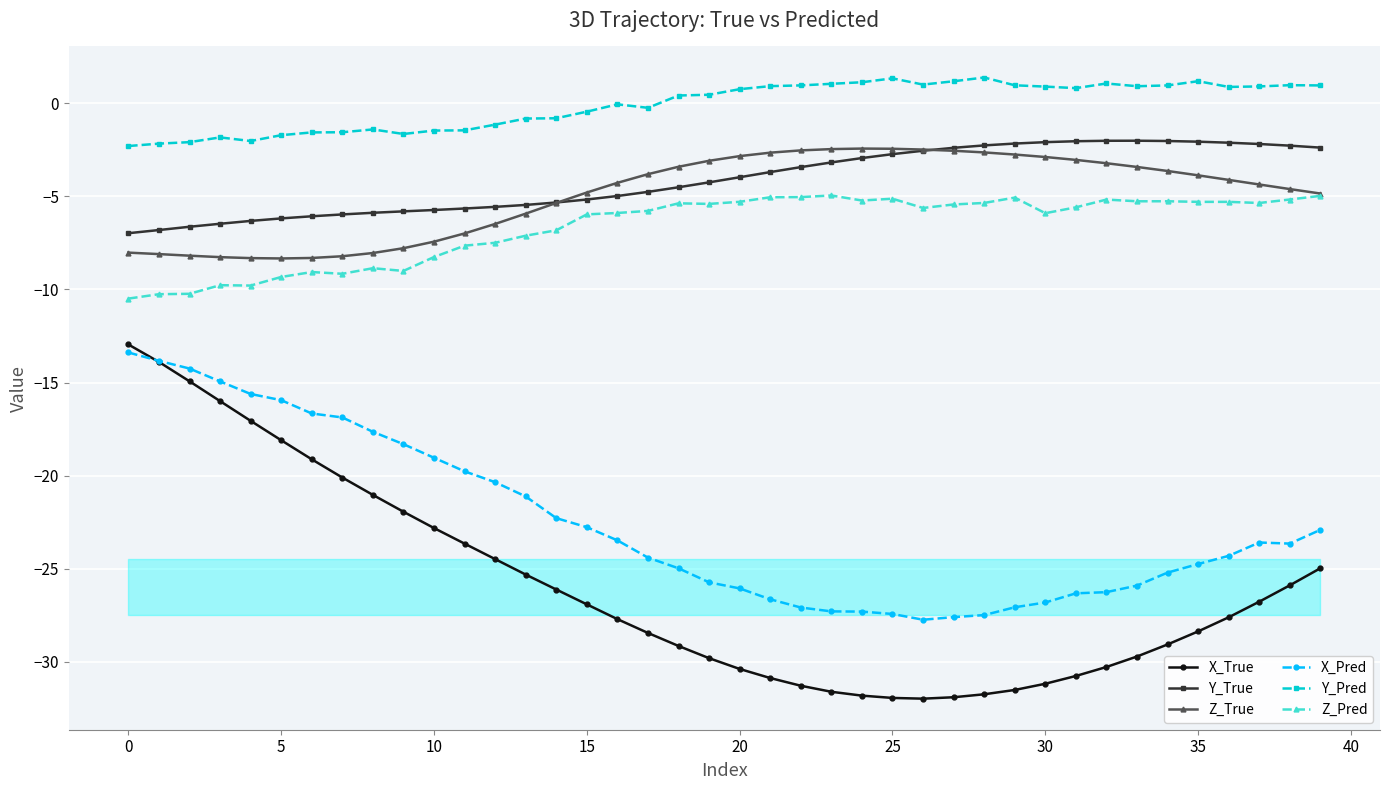

What is the label of the 14th point from the left?

13